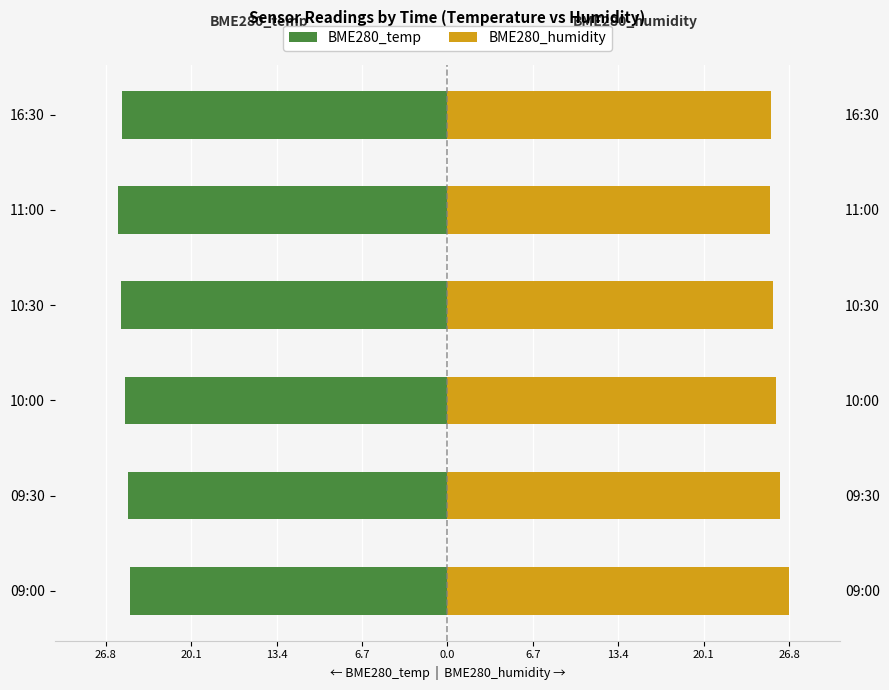

Are the bars horizontal?

Yes